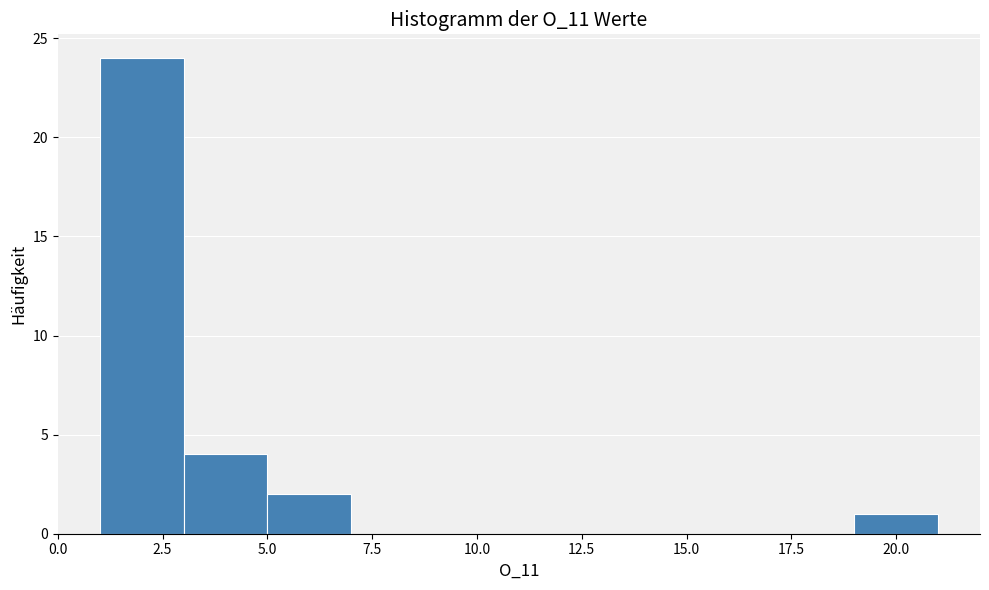

Which range on the x-axis has the tallest bar?

1 to 3